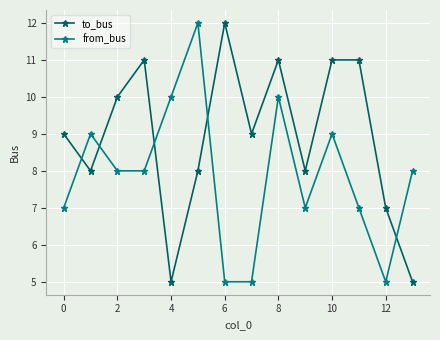

True or false: to_bus and from_bus intersect in this chart.

True